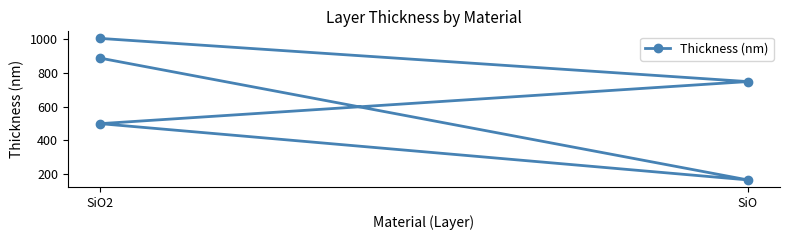

The chart shows a value of 165.6 at SiO. True or false?

True